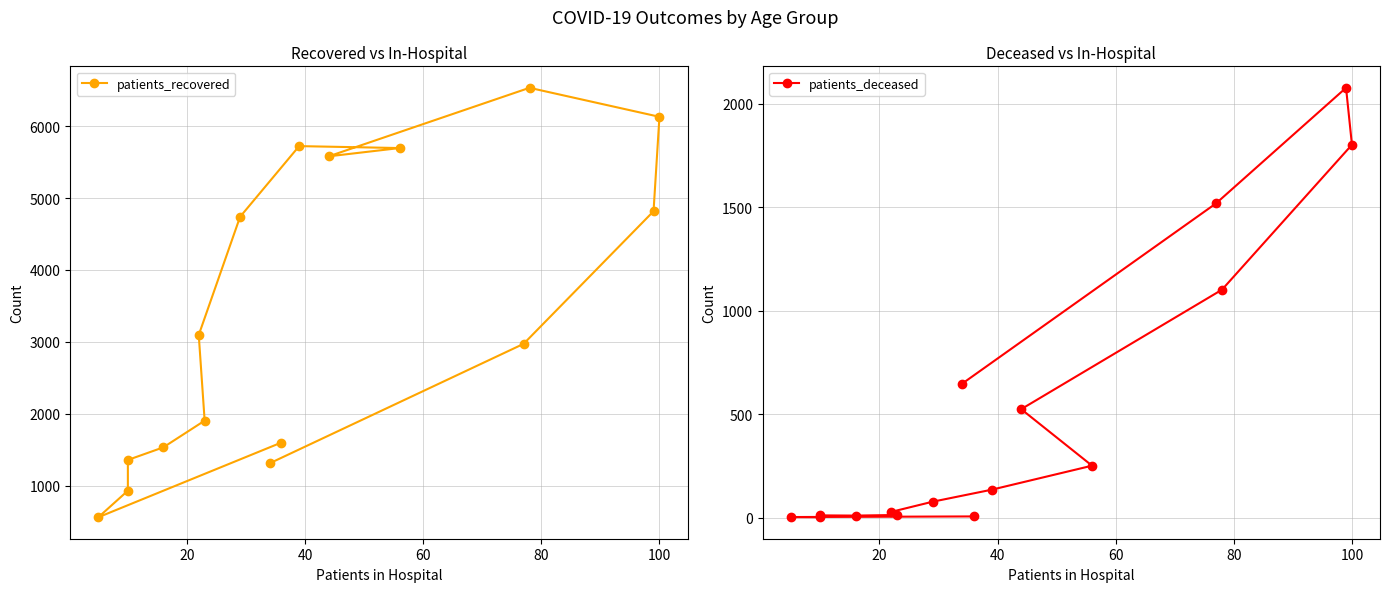

What position from the left is 60?

4